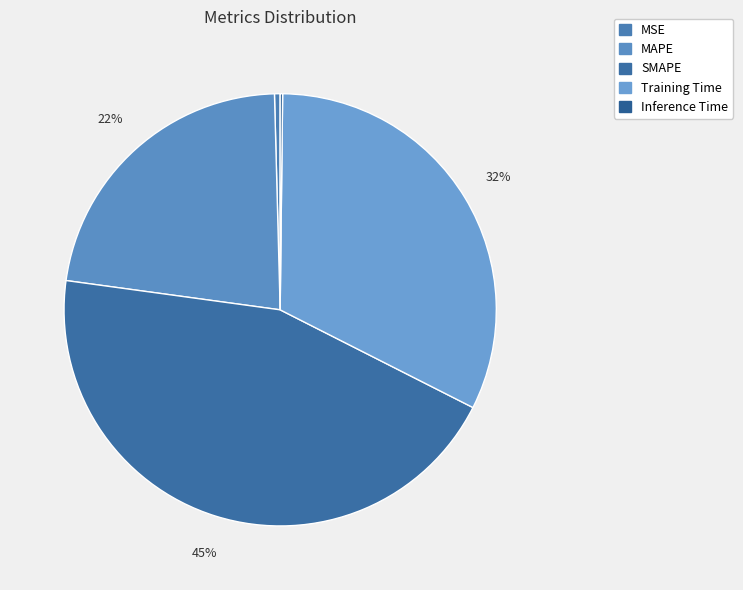

True or false: Training Time accounts for 22% of the total.

False